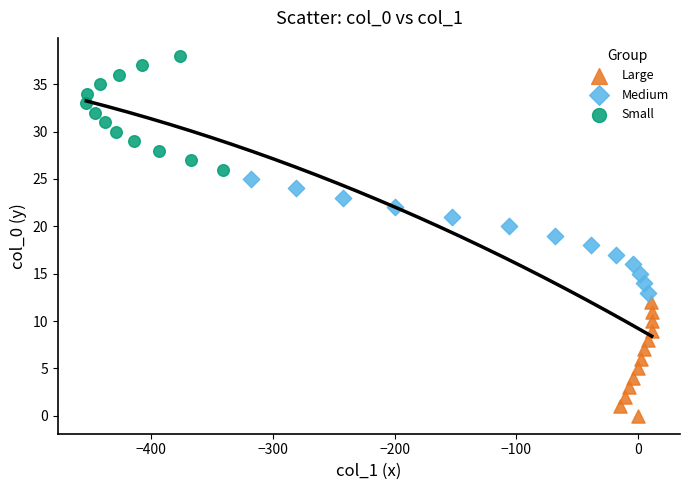

Which series contains the highest Y value?

Small